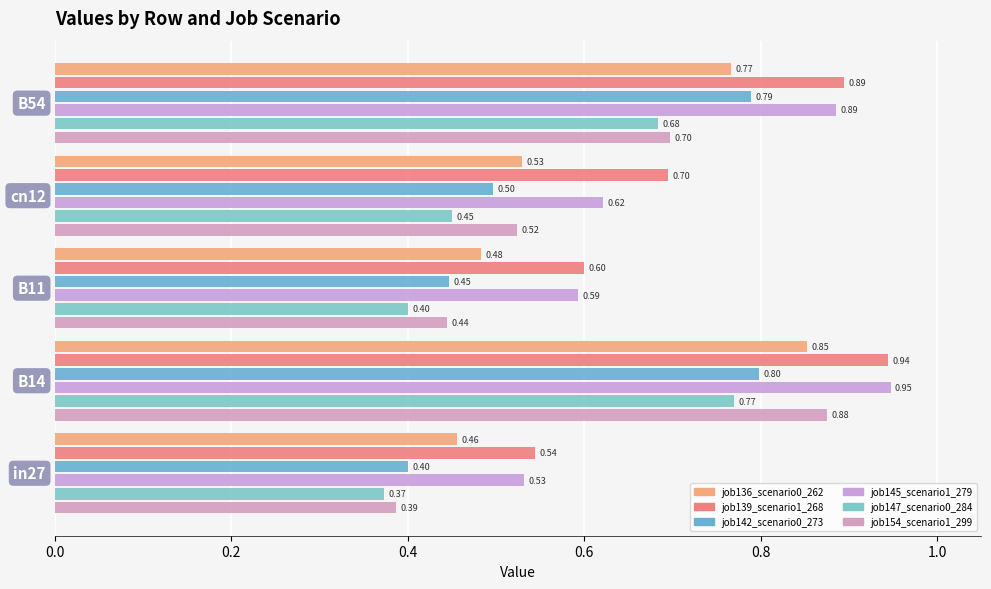

Which series has the widest spread of values?

job154_scenario1_299